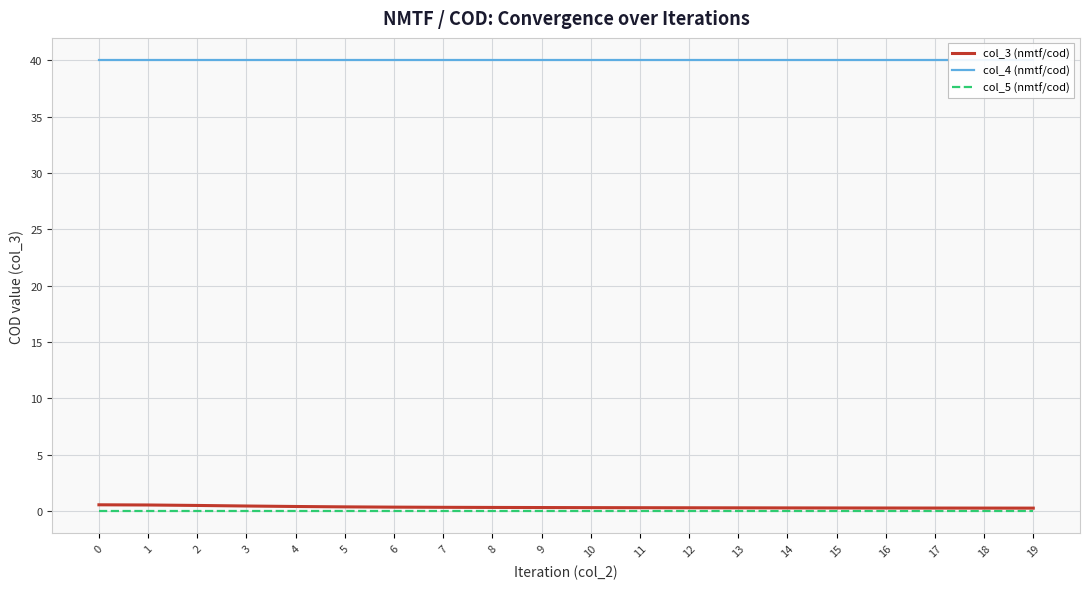

What is the total value across all series at 0?

40.5